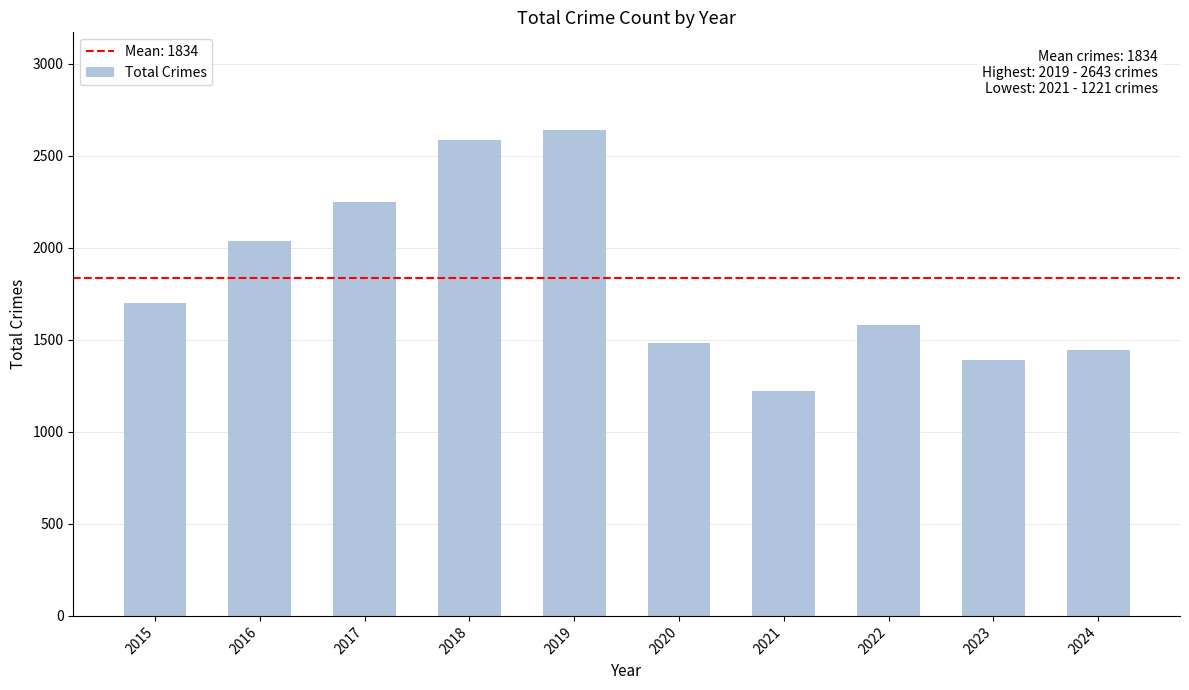

Is it true that the value at 2021 is 1221?

True